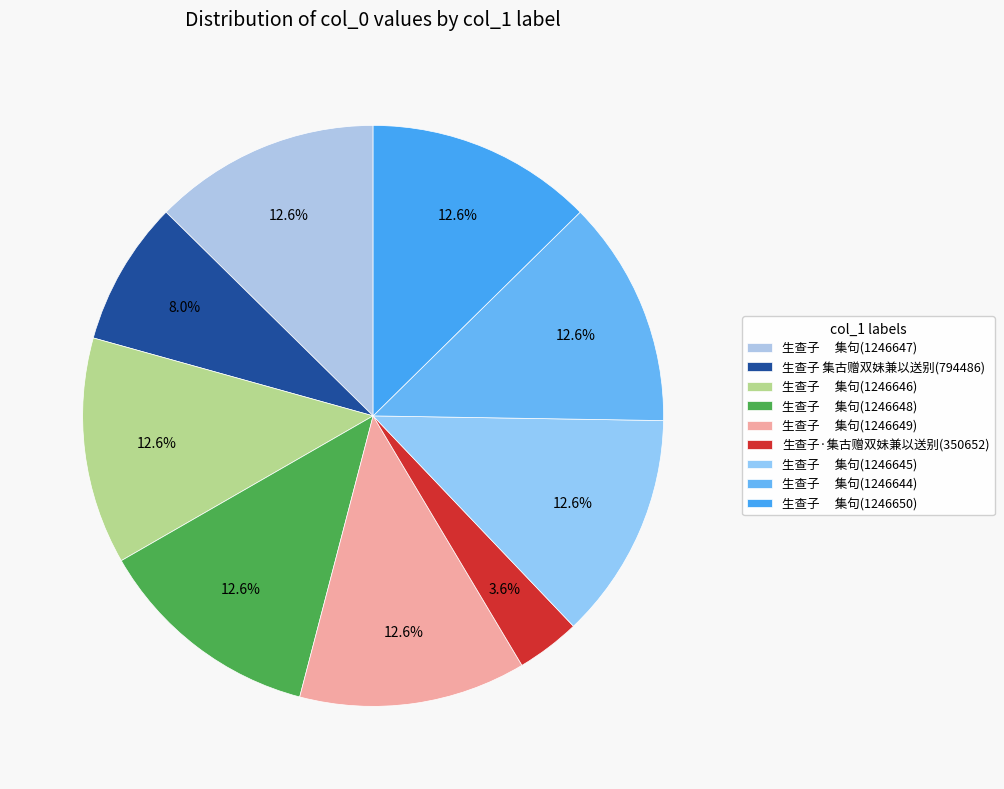

To the nearest percent, what is the difference between the largest and smallest slice percentages?

9%